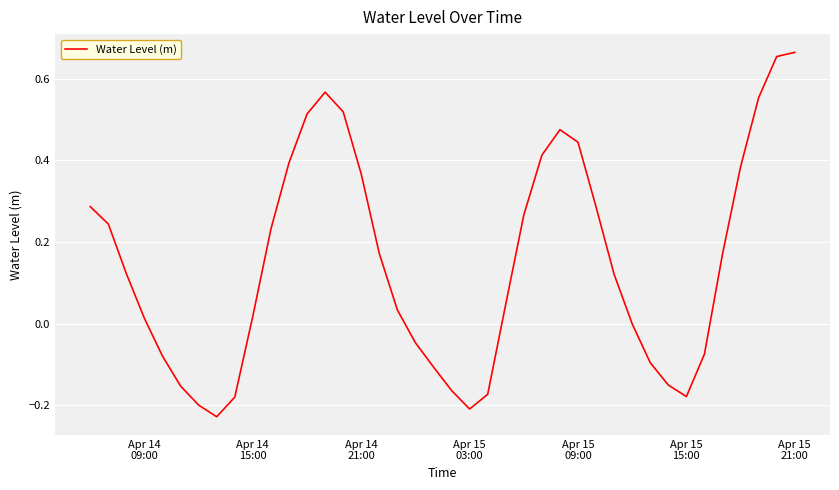

How many interior local valleys (lower than both neighbors) does the data have?

3